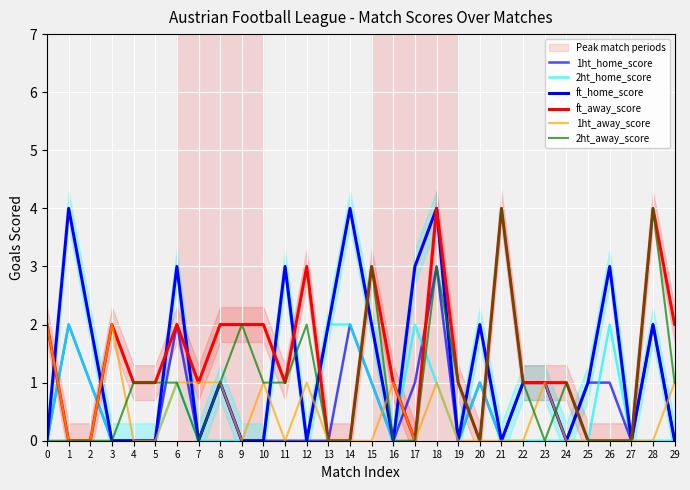

Which category has the highest value in the 1ht_home_score series?

18